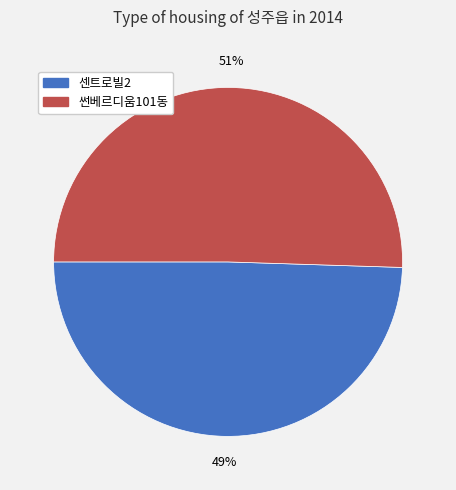

Is it true that 썬베르디움101동 is 51% of the pie?

True